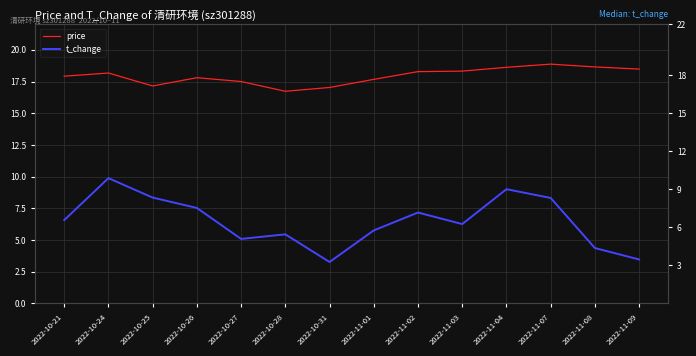

What is the label of the 12th point from the right?

2022-10-25